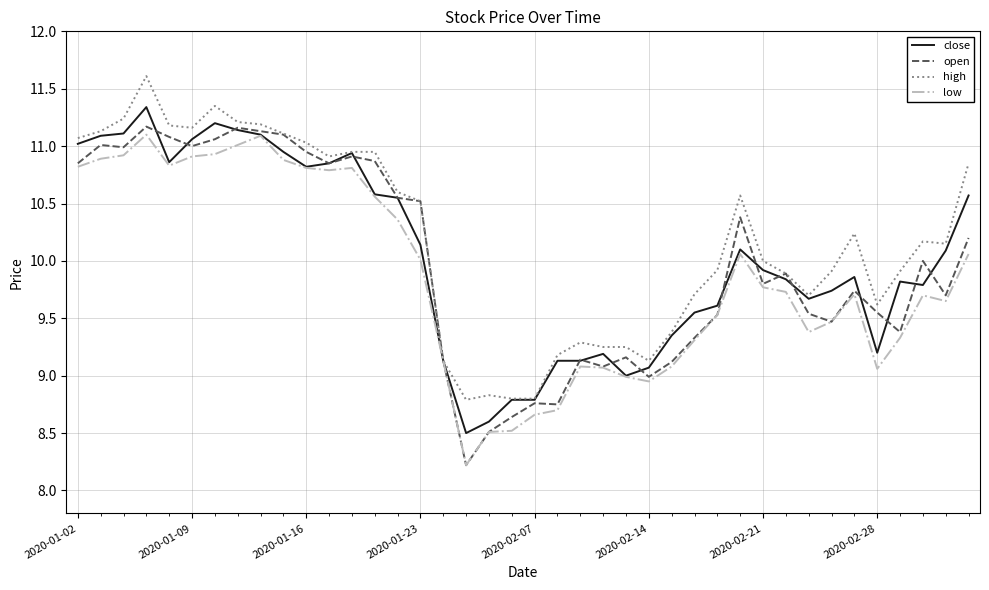

What is the lowest value of the low series?

8.2